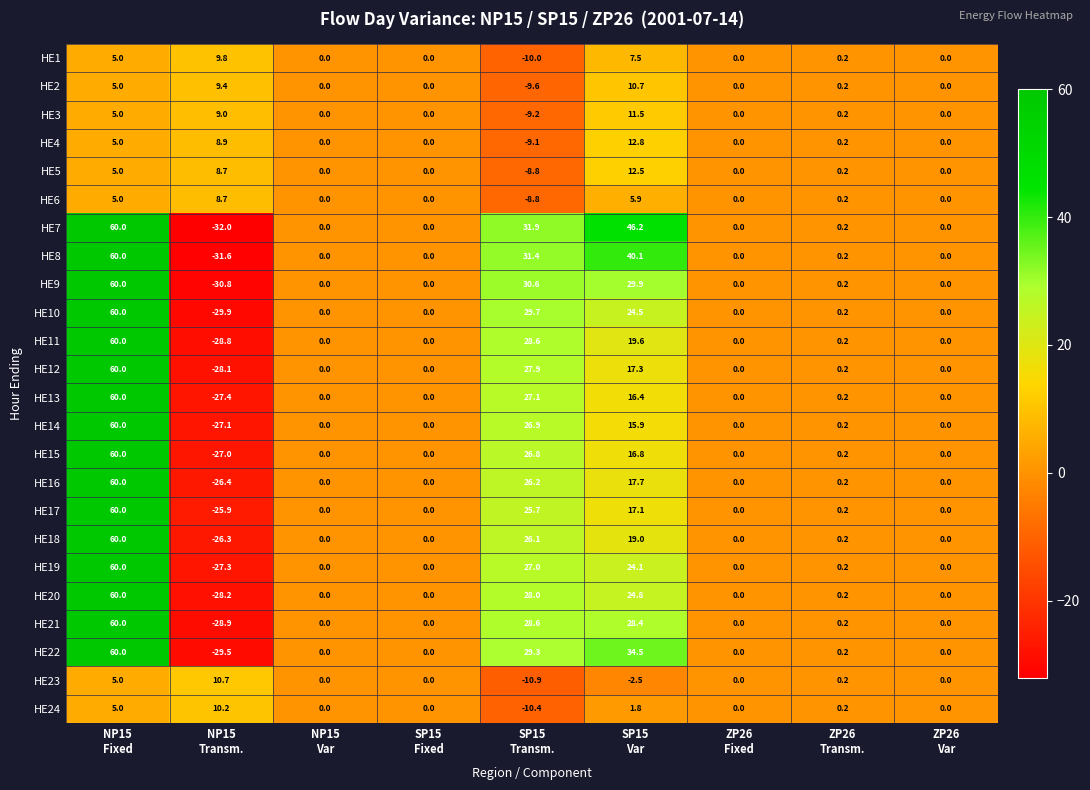

Which series has the largest range (max minus min)?

HE7